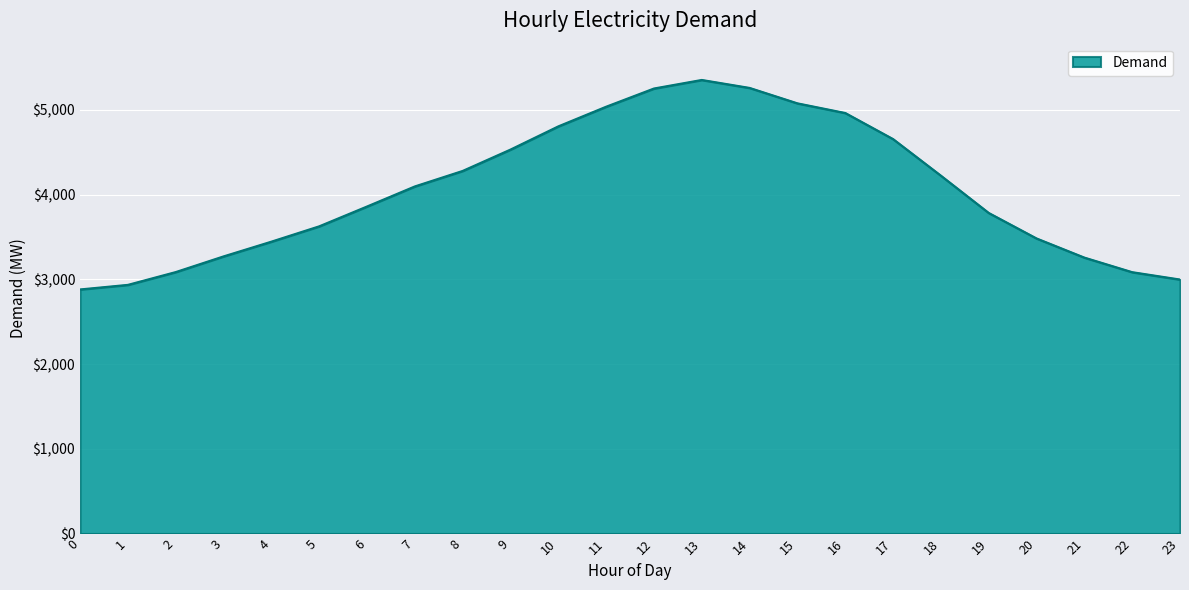

What is the minimum value shown in the chart?

2881